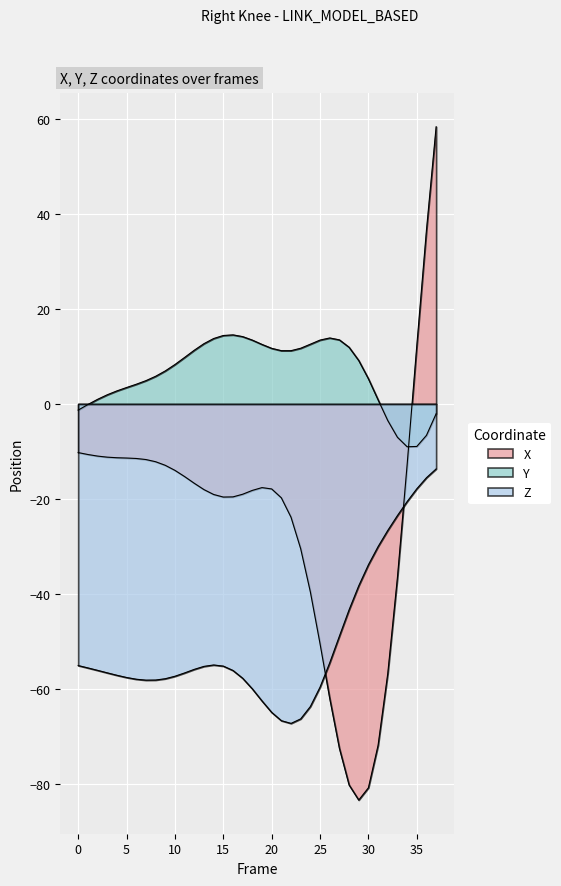

At 35, list the series in order from smallest to largest.

Z, Y, X